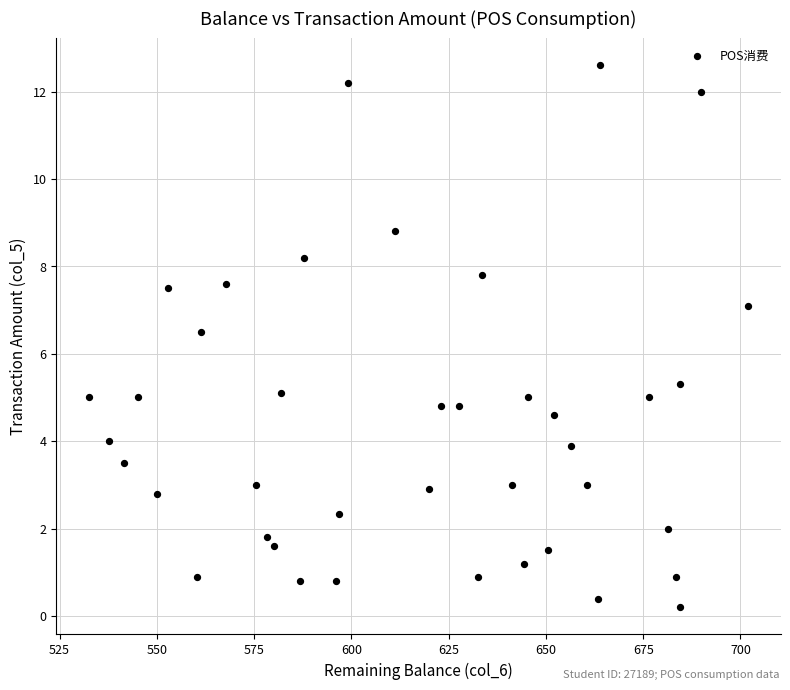

What is the range of Y values (max minus min)?

12.4